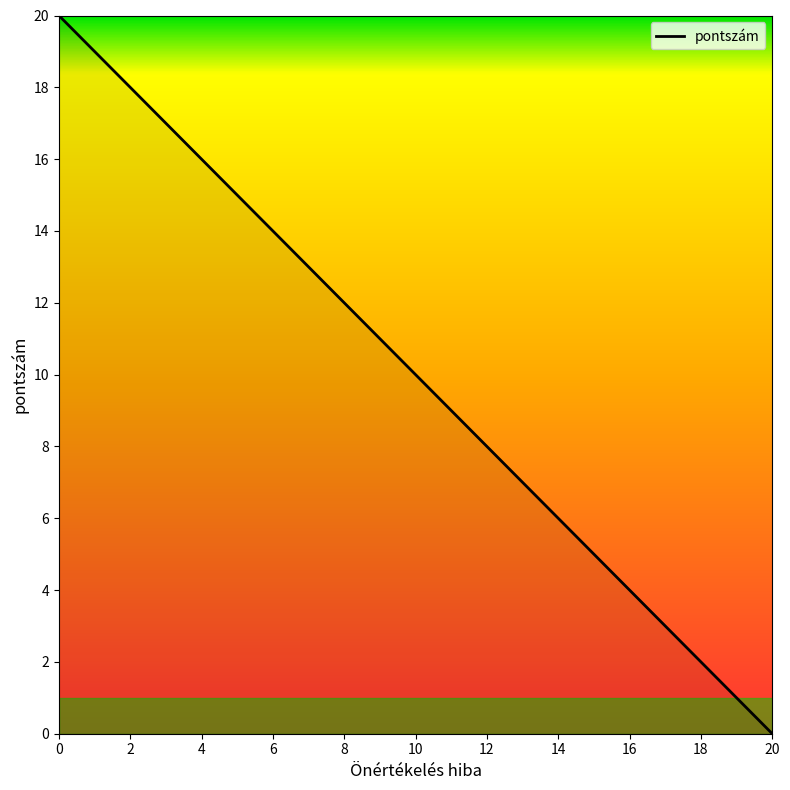

What is the difference between the second highest and minimum values?

18